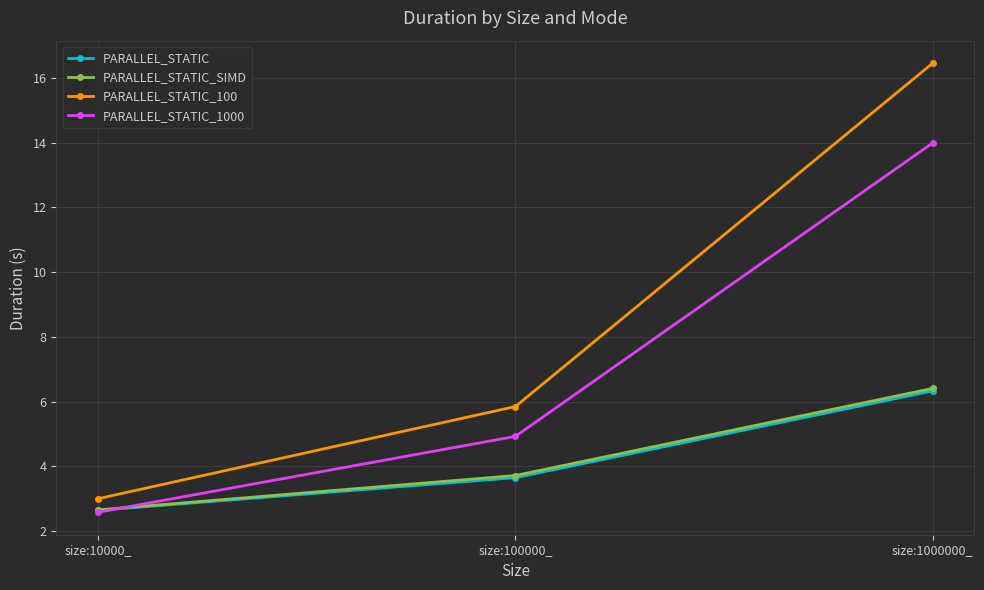

At which label is PARALLEL_STATIC closest to 4?

size:100000_